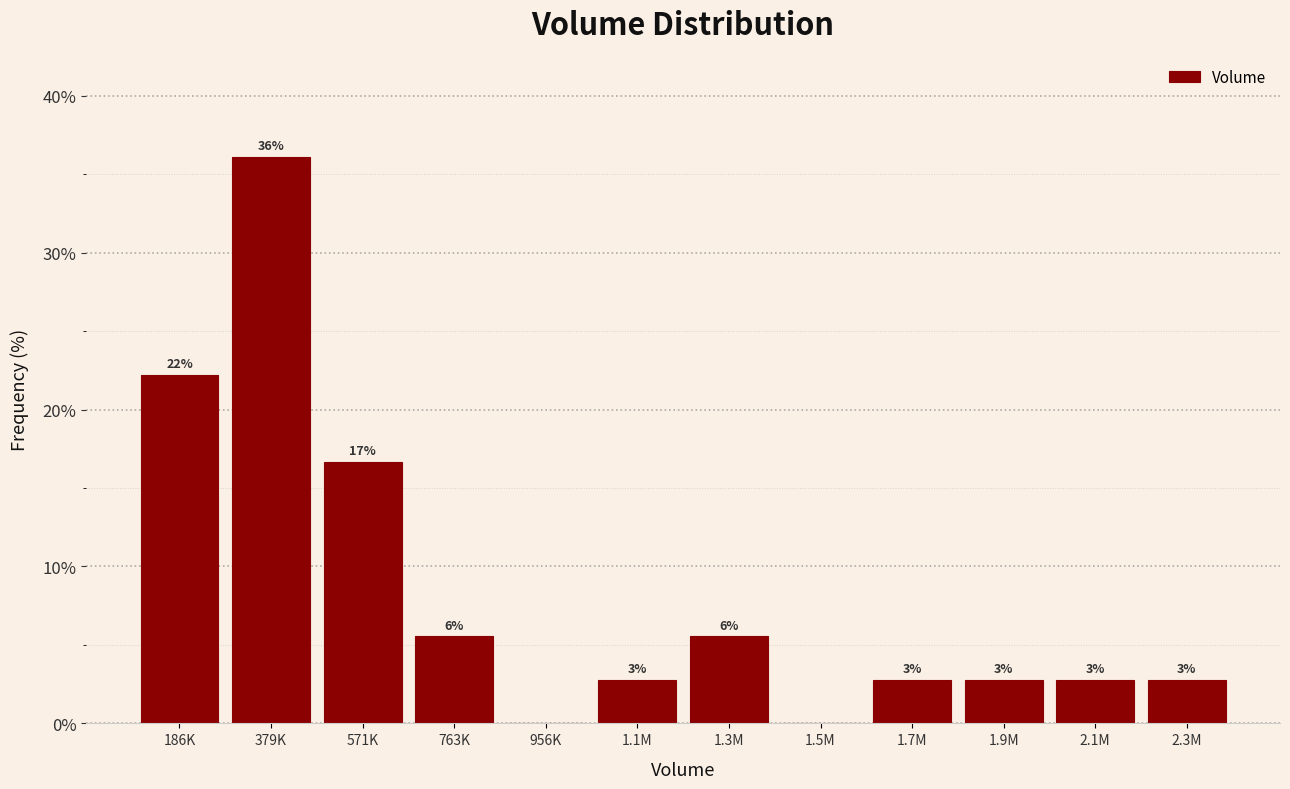

Are the bars horizontal?

No